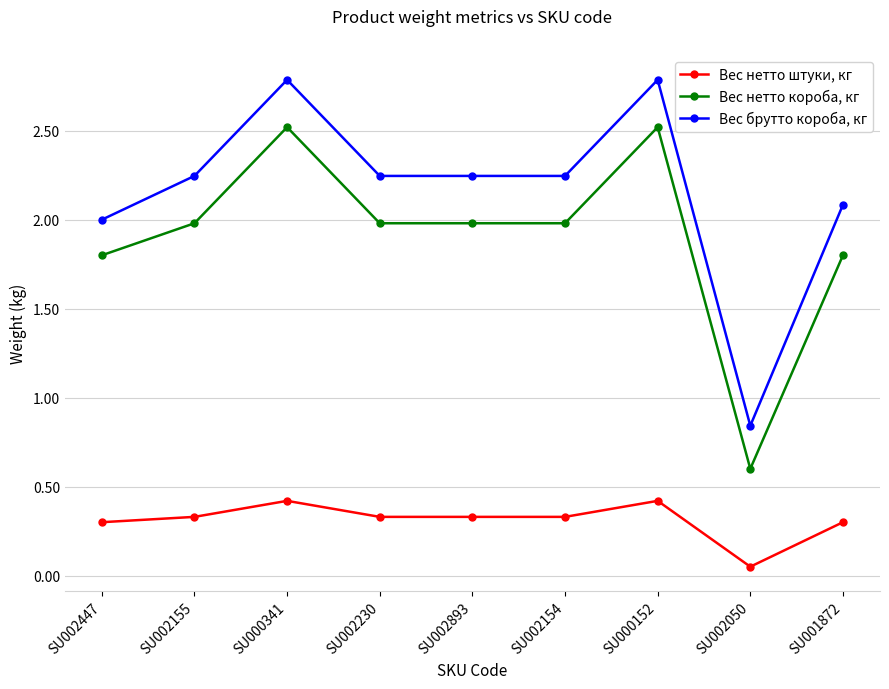

What is the maximum value for Вес нетто штуки, кг?

0.4